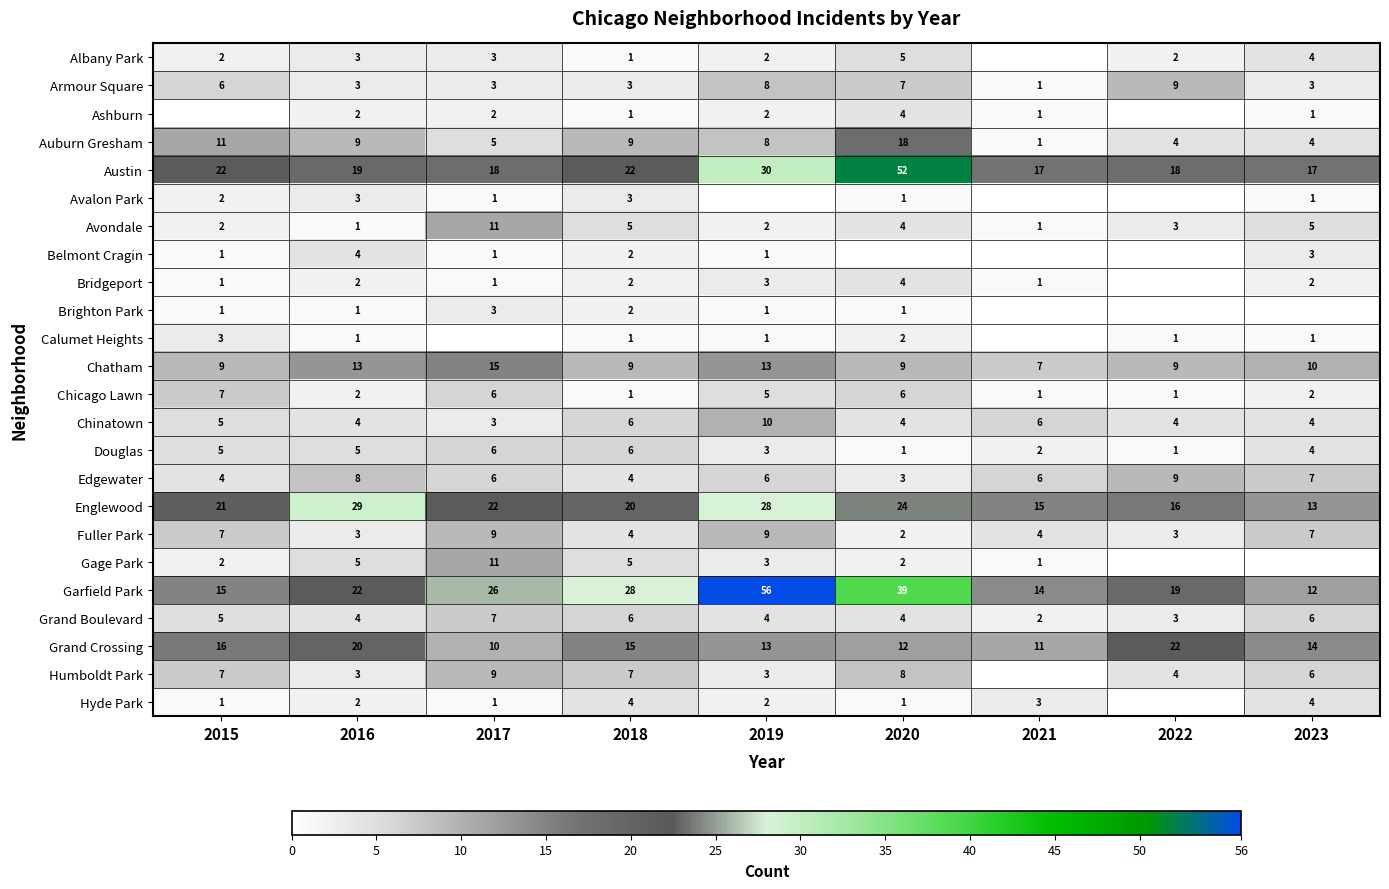

Is it true that Brighton Park equals 3 at 2017?

True